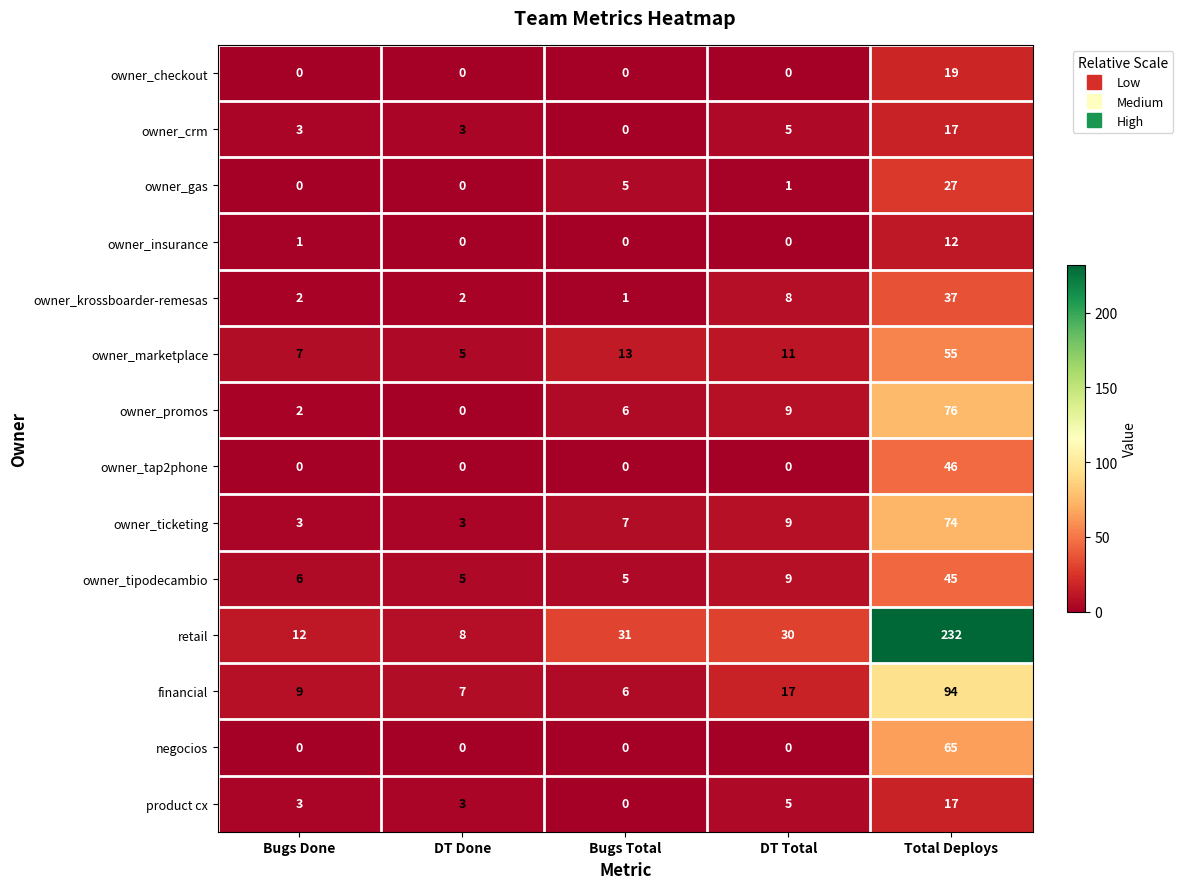

At how many categories does at least one series exceed 65?

1